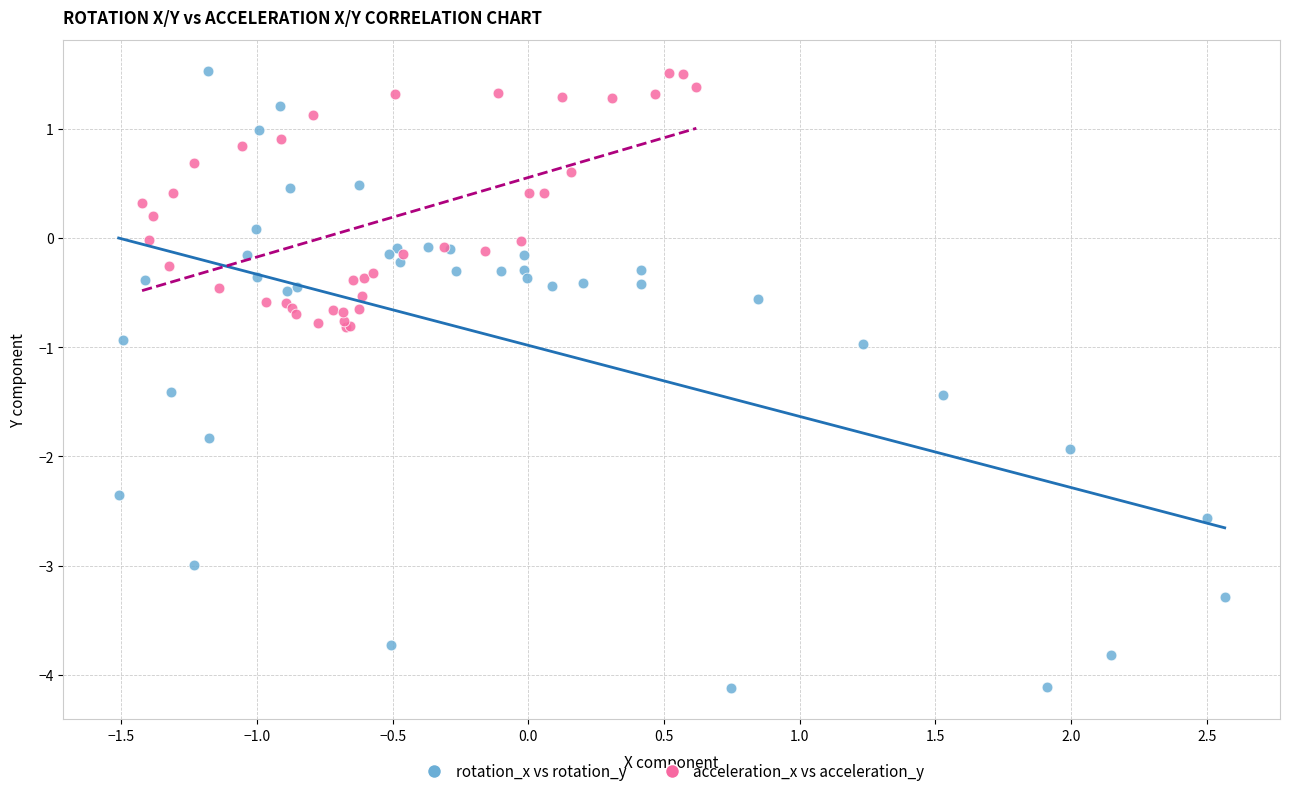

Which series contains the lowest Y value?

rotation_x vs rotation_y